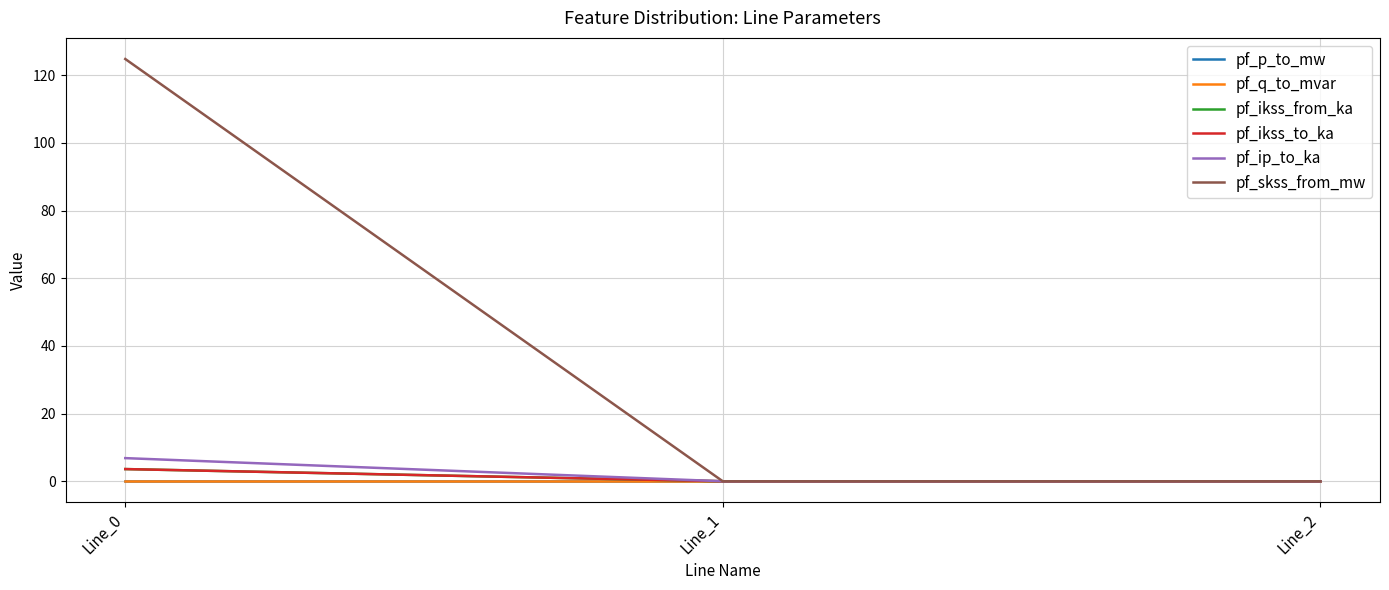

Does the chart have visible grid lines?

Yes